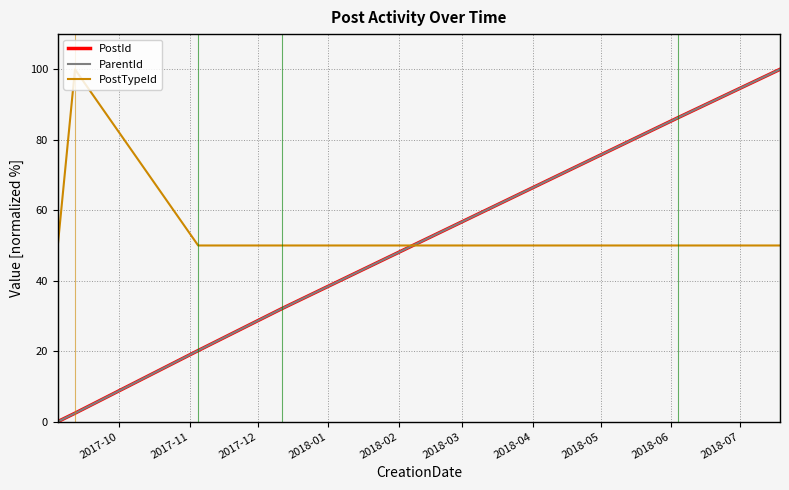

How many times do ParentId and PostTypeId cross each other?

1